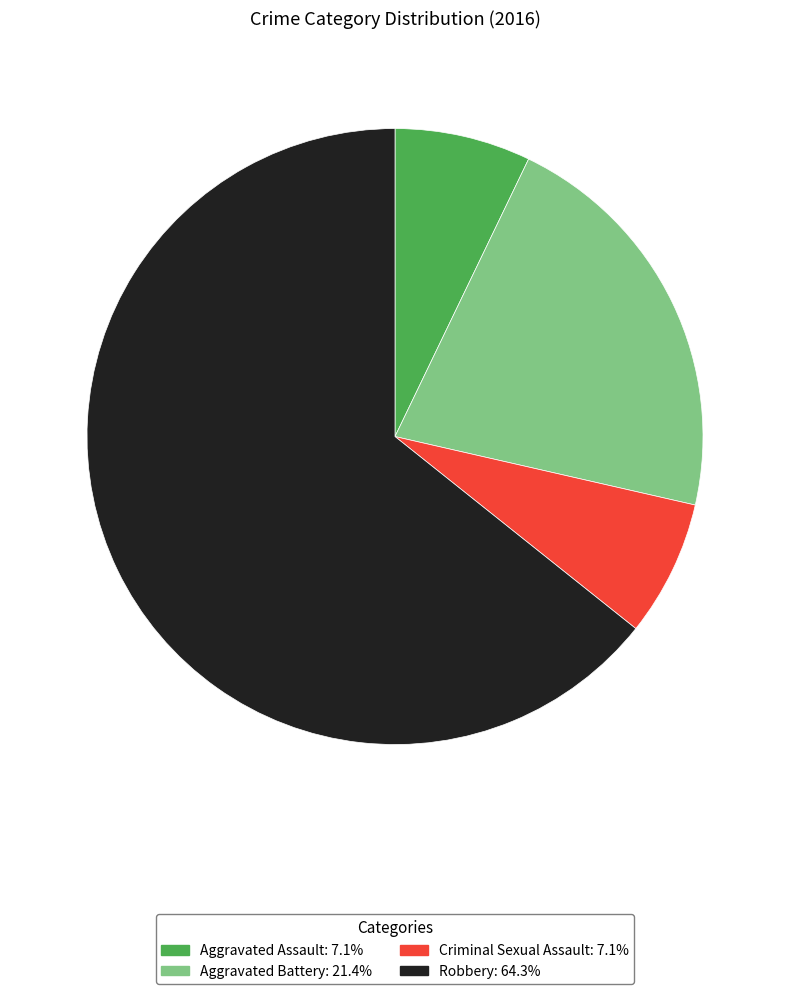

What is the ratio of the value at Robbery: 64.3% to the value at Aggravated Assault: 7.1%?

9.0